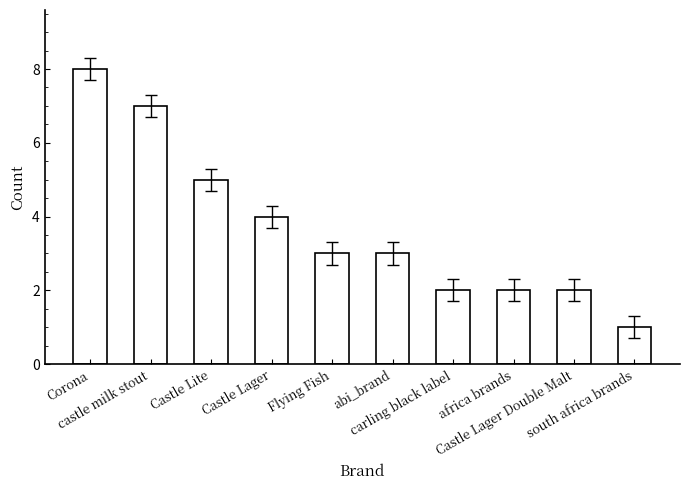

The chart shows a value of 2 at Castle Lager Double Malt. True or false?

True